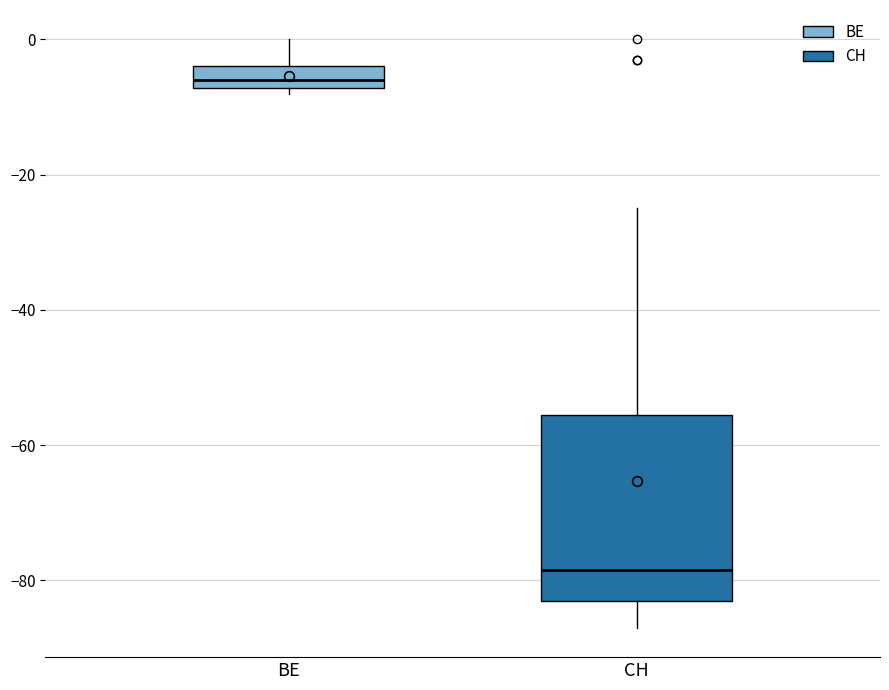

Reading left to right, transcribe this box plot: for each box, give where its median line is, the range the box spans, and where its two whiskers end, as read against the y-axis. The values are not printed on the chart, so give them approximately, as read against the axis.

BE: median -6, box -8 to -4, whiskers -8 (just below the box's lower edge) to 0
CH: median -78, box -82 to -56, whiskers -86 to -24